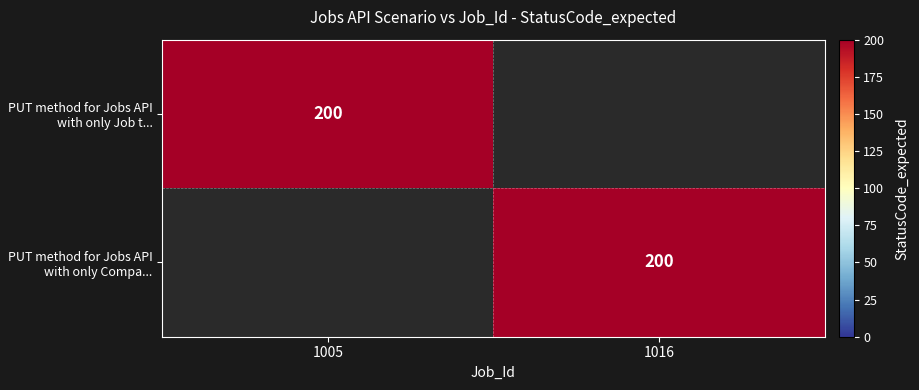

At which category does the chart reach its peak across all series?

1005